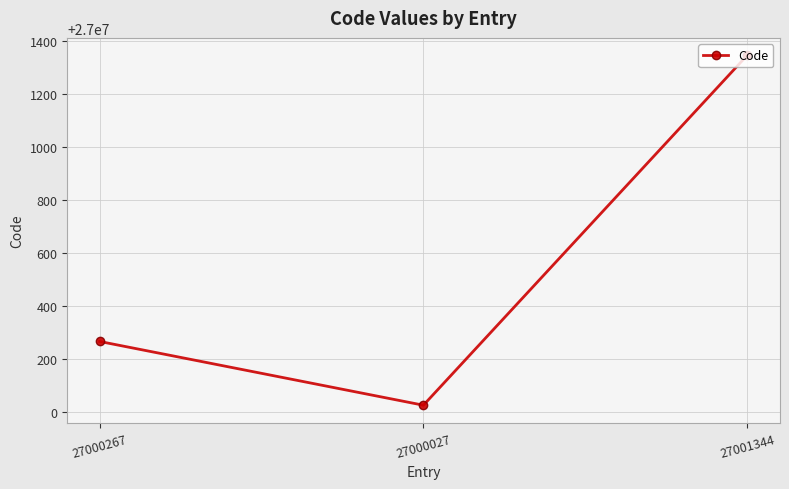

True or false: the data shows 27000027 at 27000027.

True